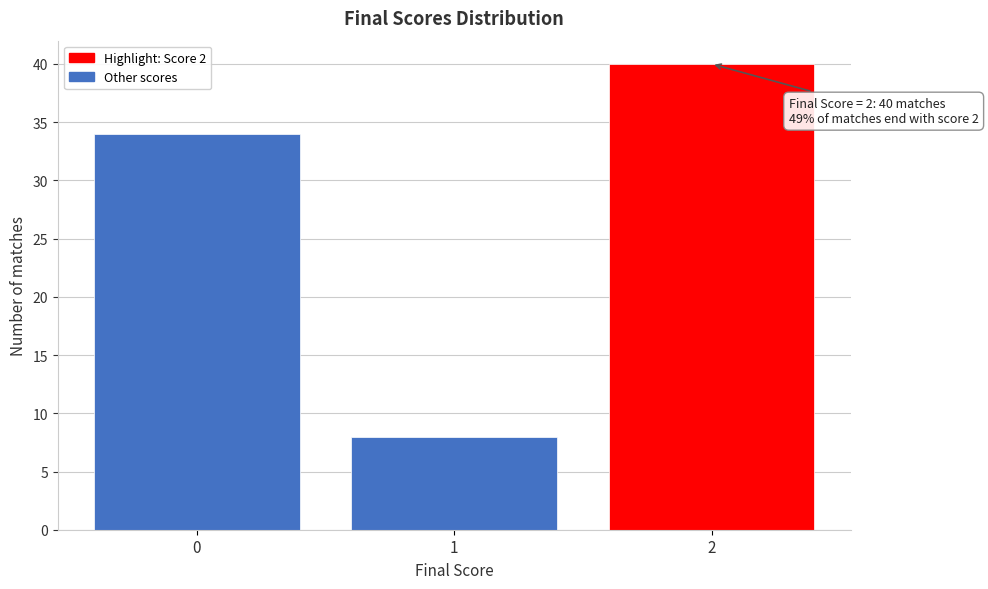

Reading left to right, what are all the values shown in this chart?

34	8	40